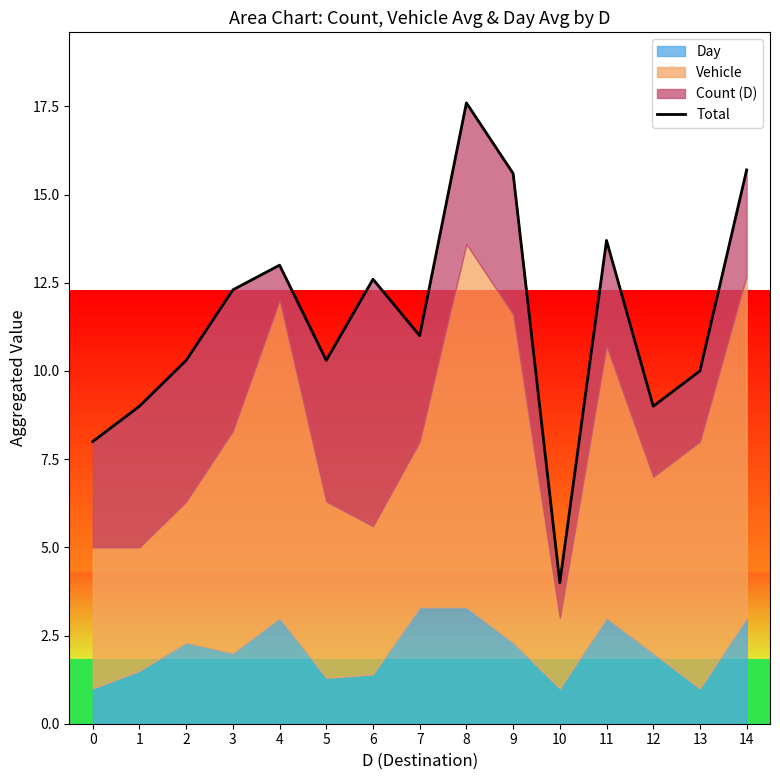

At which label is the value closest to 10?

13